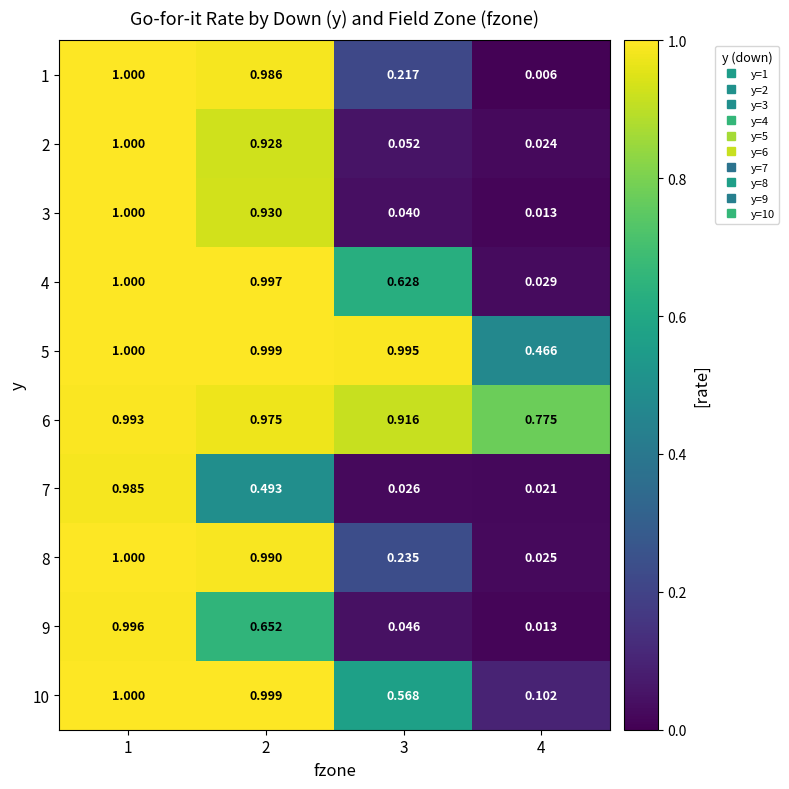

What is the difference between the highest and lowest values at 3?

1.0